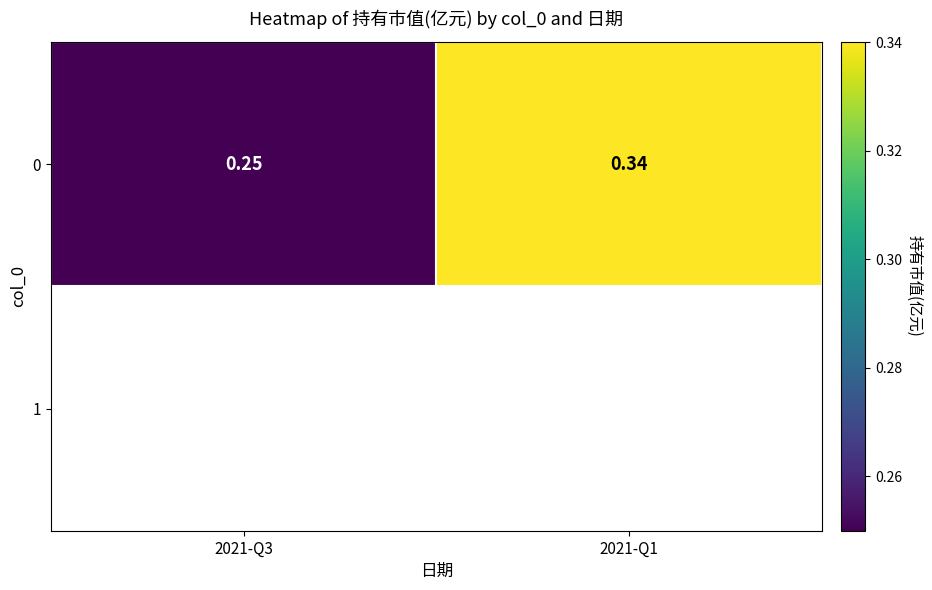

What is the sum of all values?

0.6